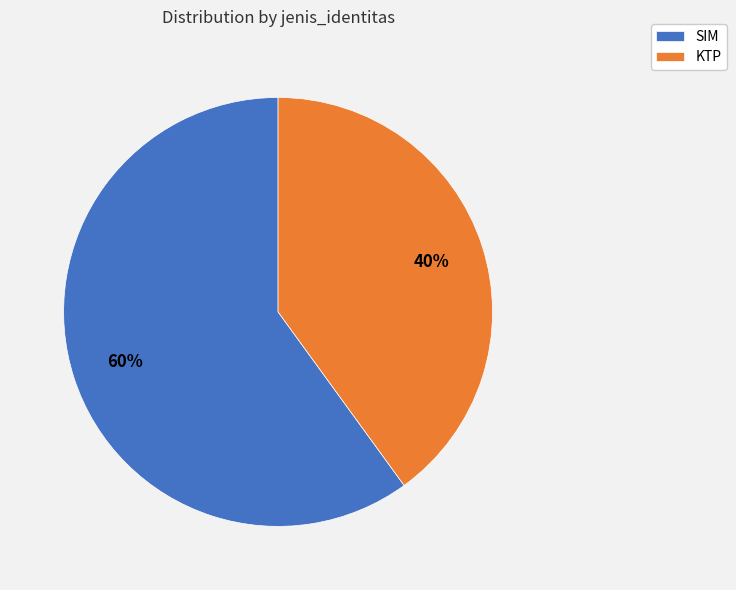

What is the majority slice?

SIM